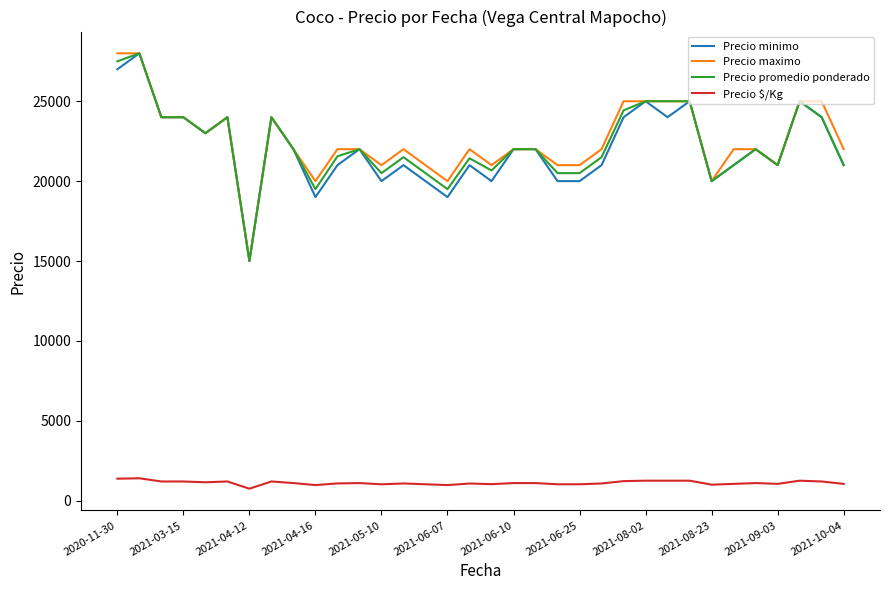

What is the difference between the maximum and minimum values in the Precio promedio ponderado series?

13000